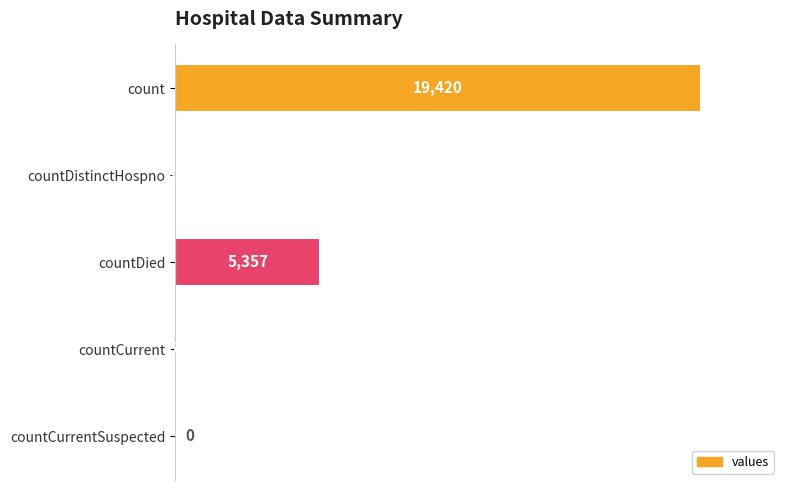

What is the change in value from count to countCurrent?

-19360